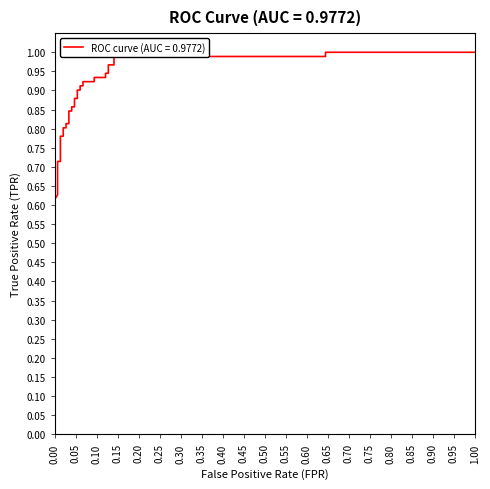

Between 0.10 and 0.40, which is larger?

0.40